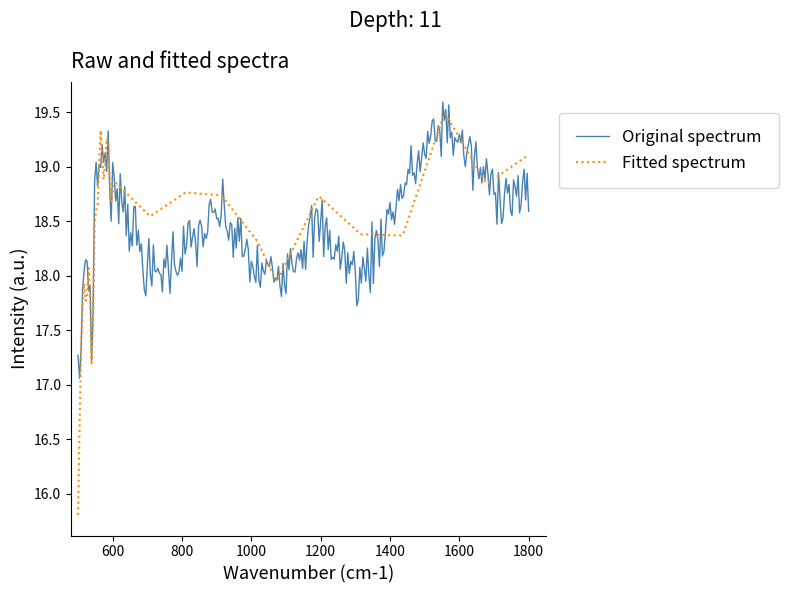

Which series has the widest spread of values?

Fitted spectrum